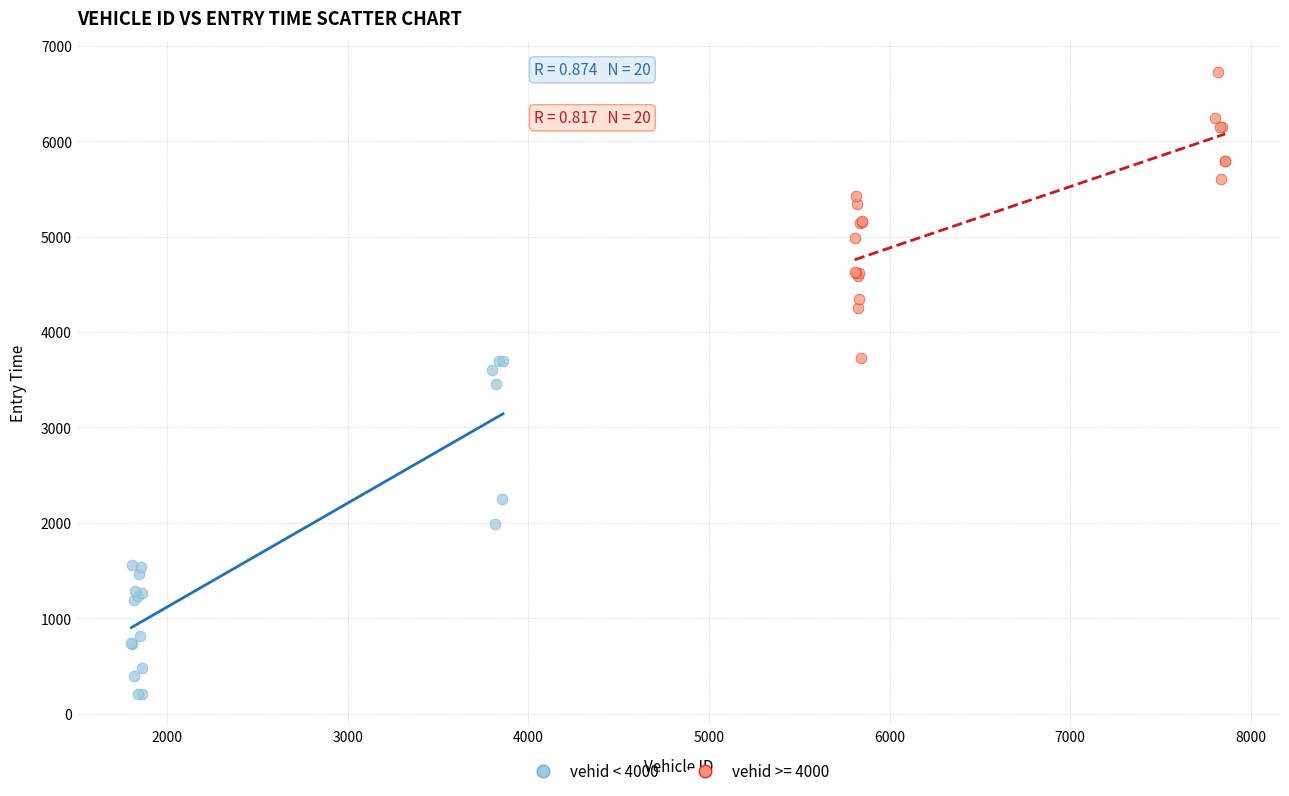

Which series has the largest Y range (max minus min)?

vehid < 4000